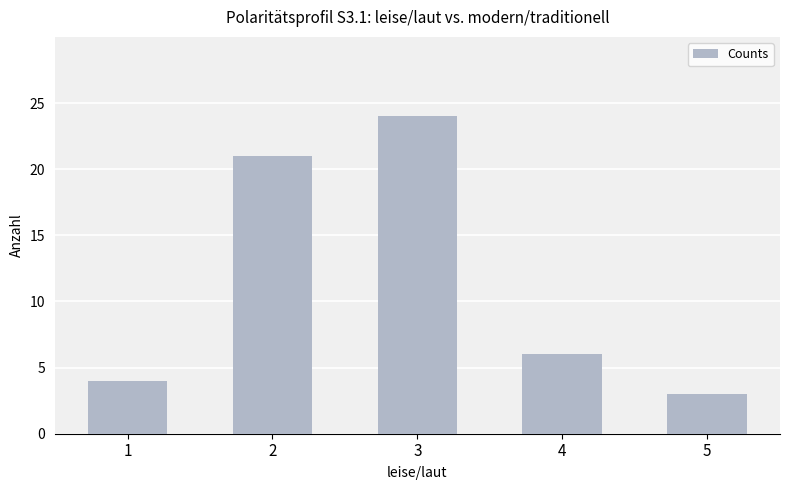

Does the chart contain any negative values?

No